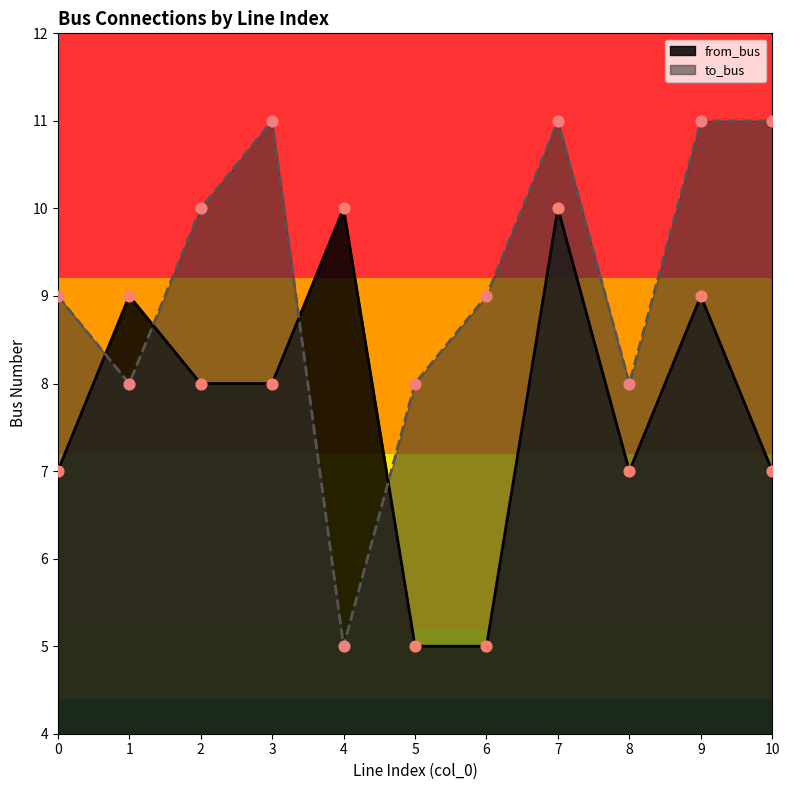

At which category is the sum across all series the highest?

7